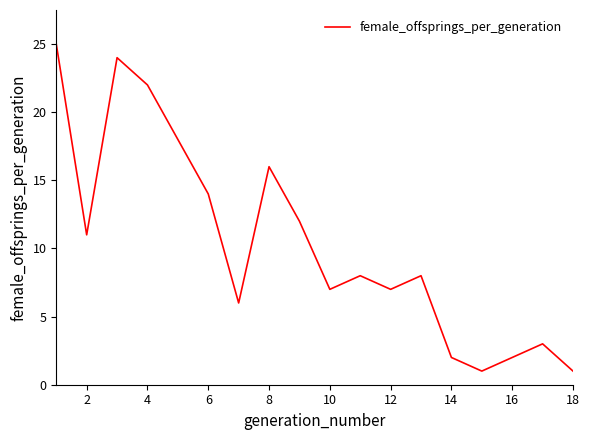

What is the greatest value displayed?

25